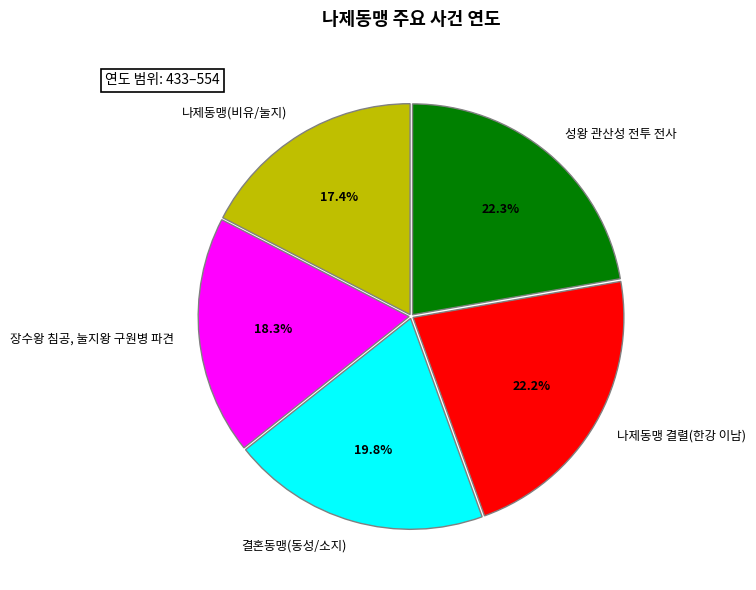

Is the sum of 장수왕 침공, 눌지왕 구원병 파견 and 나제동맹 결렬(한강 이남) greater than half?

No